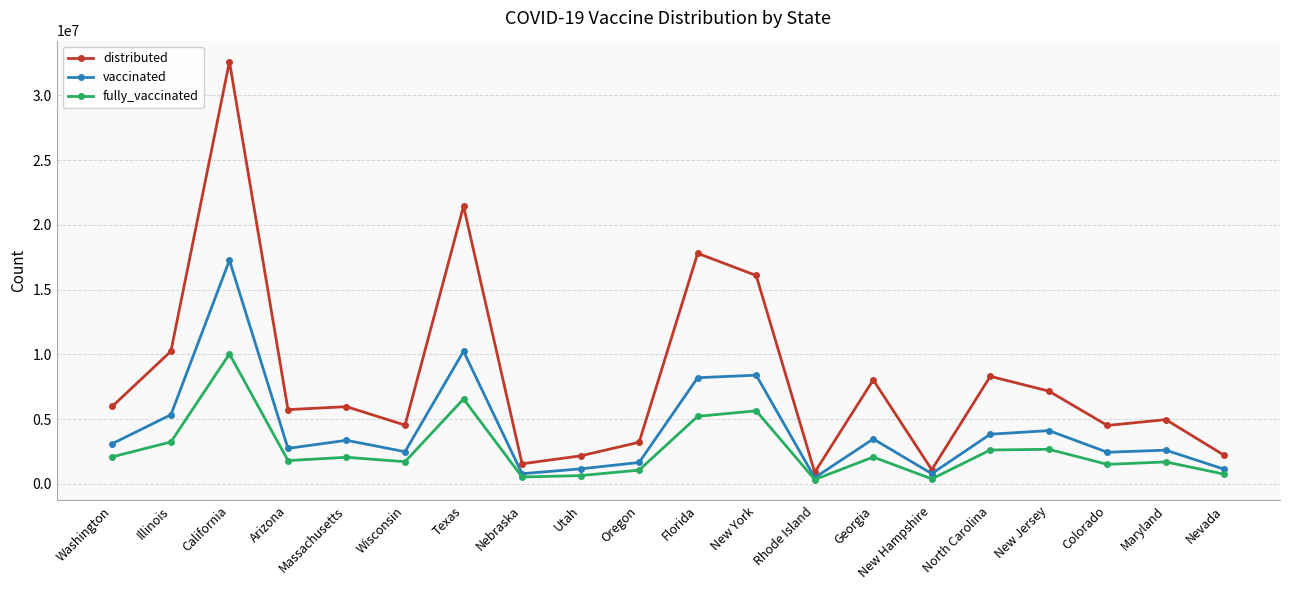

How many lines are shown in the chart?

3